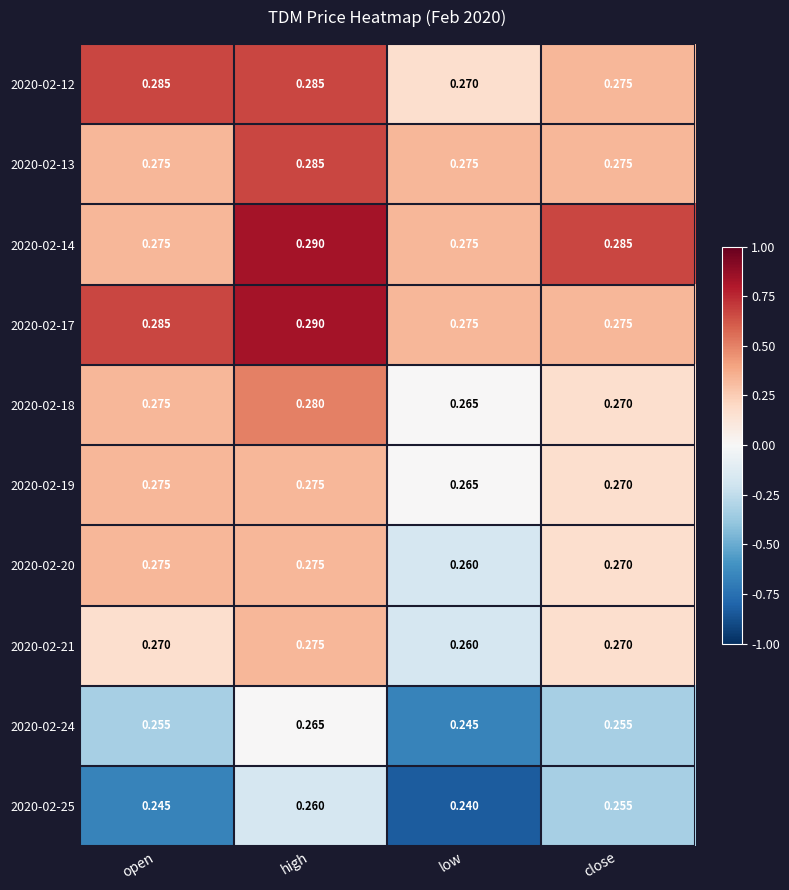

At which label does 2020-02-13 reach its peak?

high